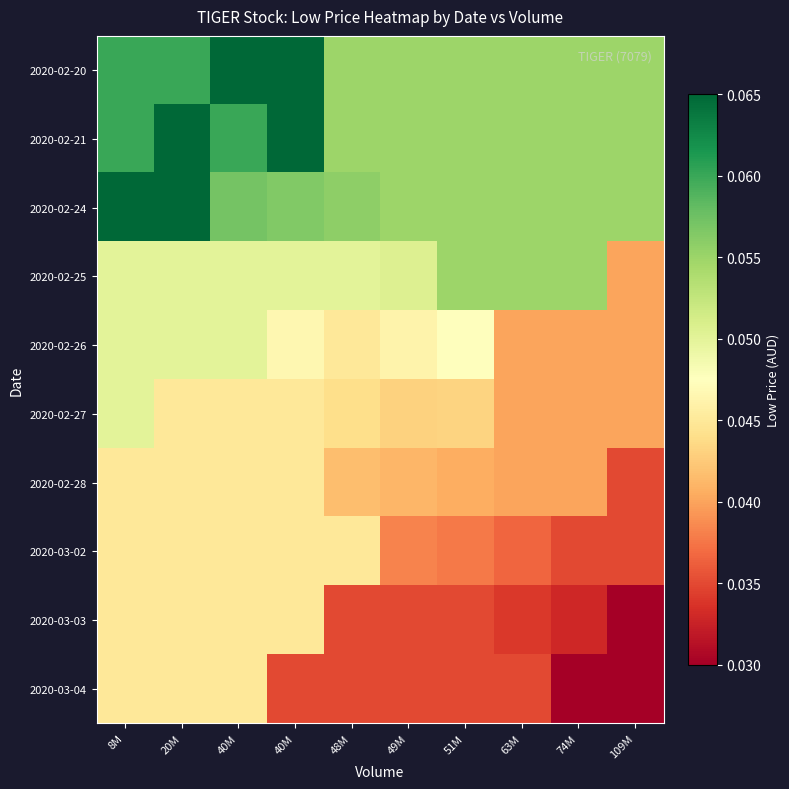

Reading right to left, list all the values displayed in this chart.

2020-02-20: 109M=0.1	74M=0.1	63M=0.1	51M=0.1	49M=0.1	48M=0.1	40M=0.1	40M=0.1	20M=0.1	8M=0.1
2020-02-21: 109M=0.1	74M=0.1	63M=0.1	51M=0.1	49M=0.1	48M=0.1	40M=0.1	40M=0.1	20M=0.1	8M=0.1
2020-02-24: 109M=0.1	74M=0.1	63M=0.1	51M=0.1	49M=0.1	48M=0.1	40M=0.1	40M=0.1	20M=0.1	8M=0.1
2020-02-25: 109M=0.0	74M=0.1	63M=0.1	51M=0.1	49M=0.1	48M=0.1	40M=0.1	40M=0.1	20M=0.1	8M=0.1
2020-02-26: 109M=0.0	74M=0.0	63M=0.0	51M=0.0	49M=0.0	48M=0.0	40M=0.0	40M=0.1	20M=0.1	8M=0.1
2020-02-27: 109M=0.0	74M=0.0	63M=0.0	51M=0.0	49M=0.0	48M=0.0	40M=0.0	40M=0.0	20M=0.0	8M=0.1
2020-02-28: 109M=0.0	74M=0.0	63M=0.0	51M=0.0	49M=0.0	48M=0.0	40M=0.0	40M=0.0	20M=0.0	8M=0.0
2020-03-02: 109M=0.0	74M=0.0	63M=0.0	51M=0.0	49M=0.0	48M=0.0	40M=0.0	40M=0.0	20M=0.0	8M=0.0
2020-03-03: 109M=0.0	74M=0.0	63M=0.0	51M=0.0	49M=0.0	48M=0.0	40M=0.0	40M=0.0	20M=0.0	8M=0.0
2020-03-04: 109M=0.0	74M=0.0	63M=0.0	51M=0.0	49M=0.0	48M=0.0	40M=0.0	40M=0.0	20M=0.0	8M=0.0